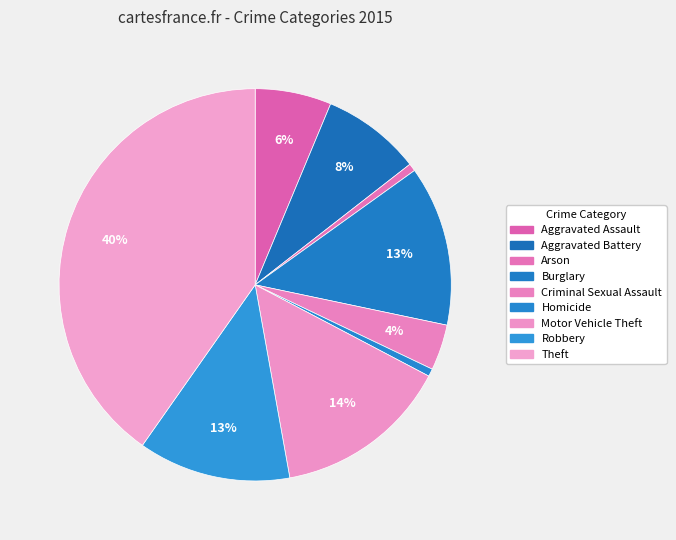

The Criminal Sexual Assault slice represents 1% of the pie. True or false?

False